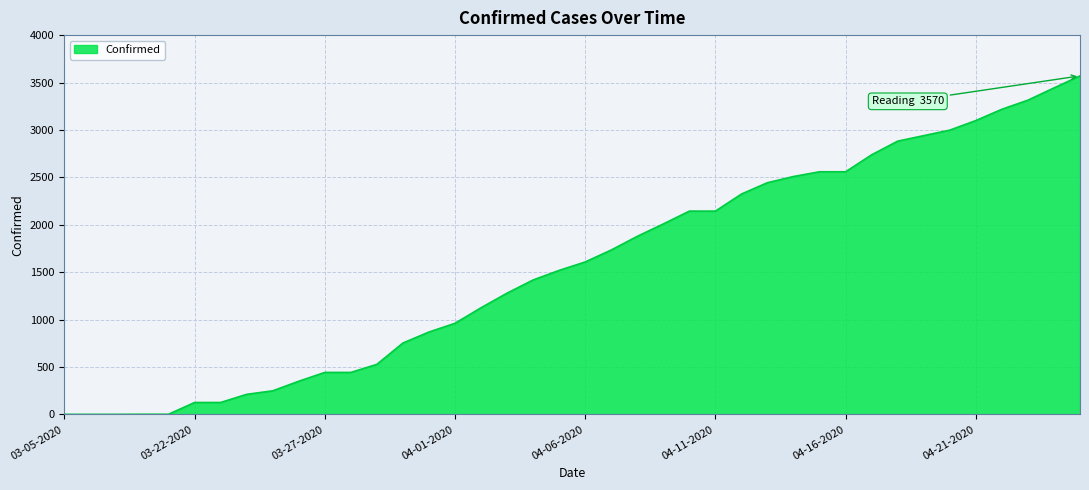

What is the maximum value shown in the chart?

3570